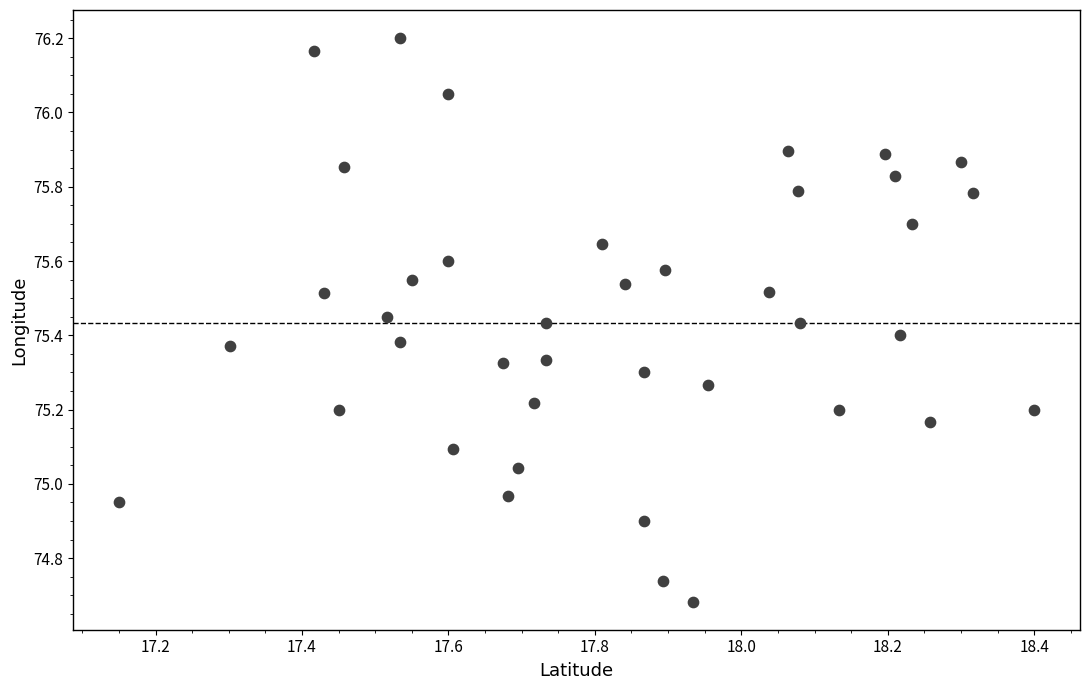

What is the range of X values (max minus min)?

1.2